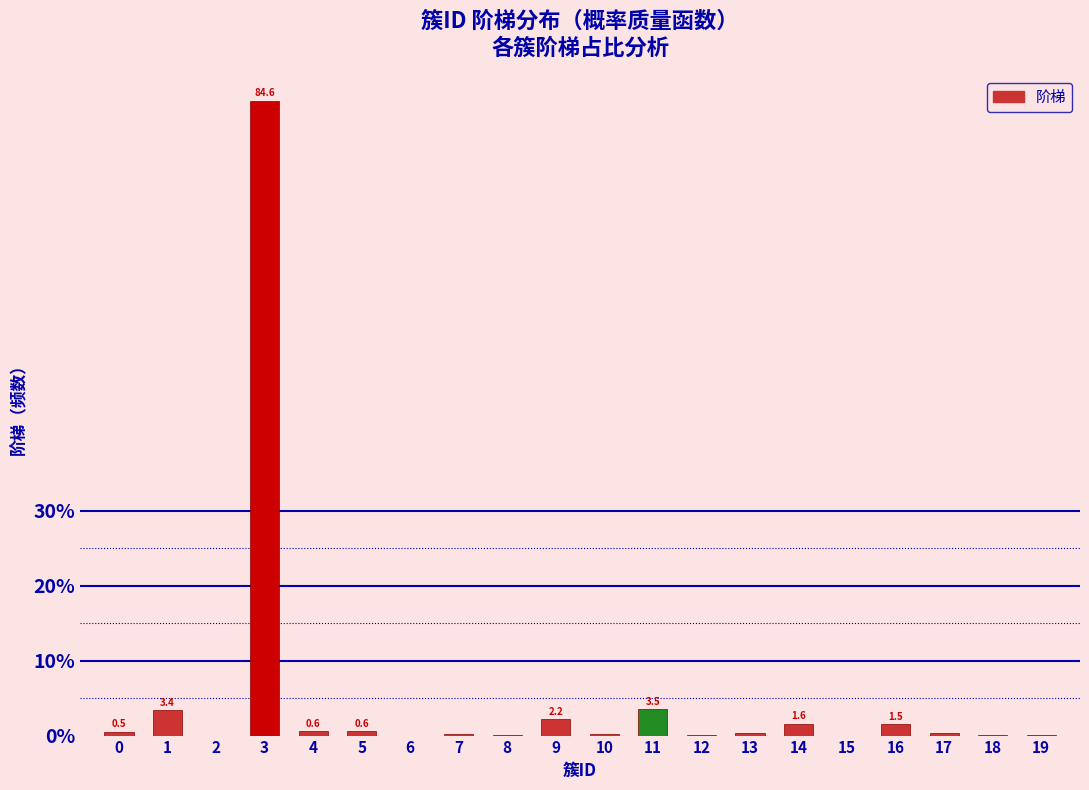

What is the greatest value displayed?

84.6